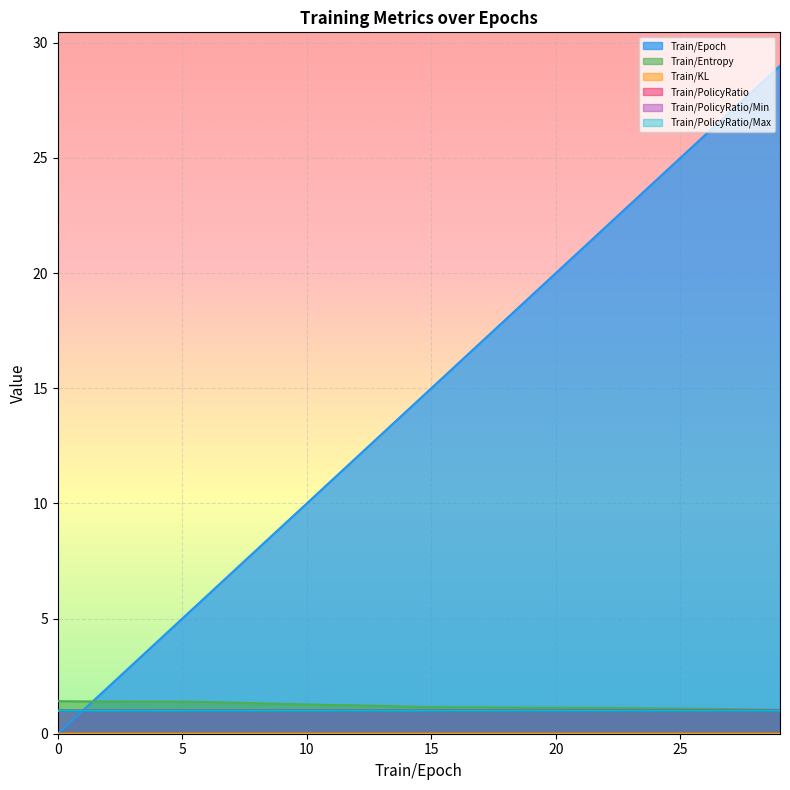

List the labels in order of Train/PolicyRatio value, smallest first.

2, 14, 5, 4, 24, 13, 22, 29, 21, 19, 9, 18, 26, 28, 10, 17, 20, 11, 25, 16, 1, 15, 12, 8, 0, 3, 7, 23, 6, 27